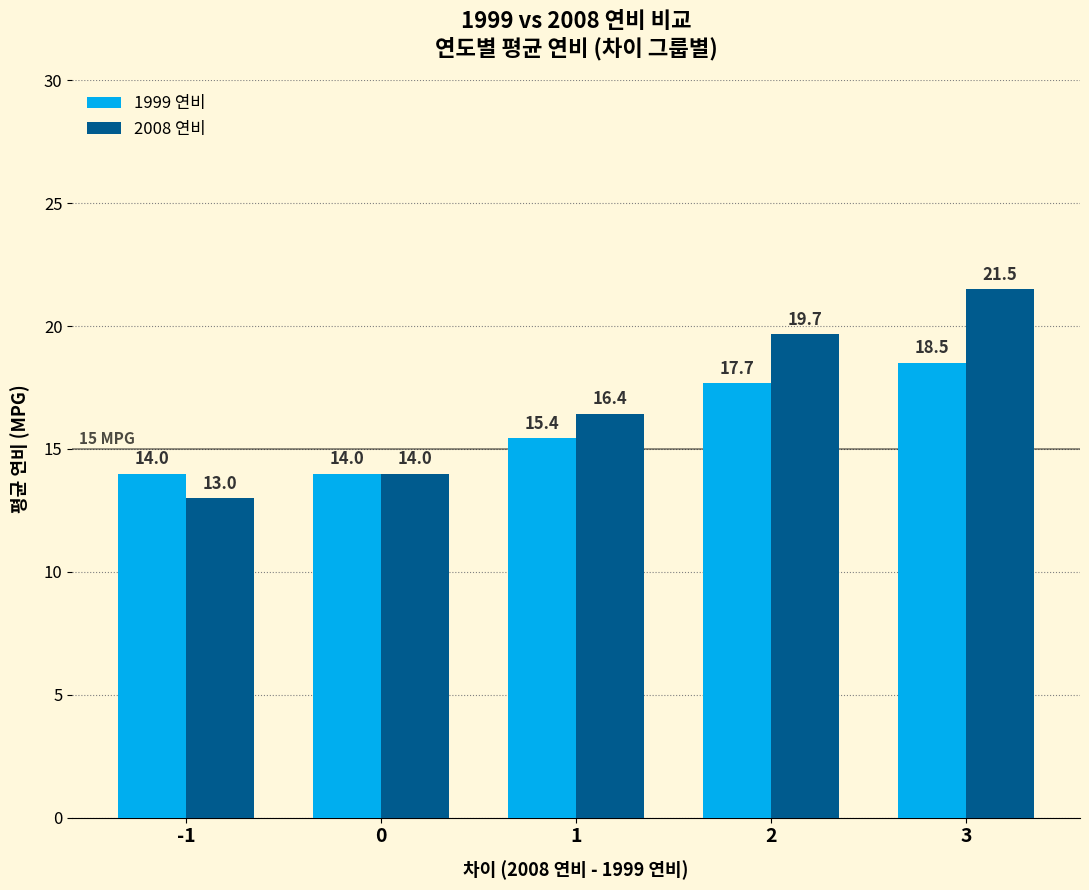

What is the minimum value shown in the chart?

13.0